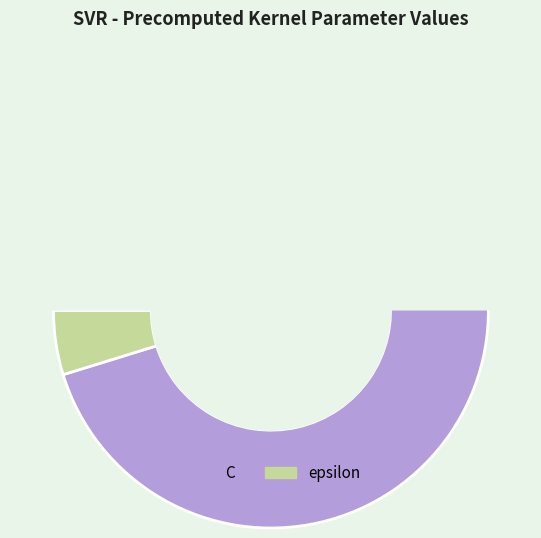

To the nearest percent, what percentage of the pie is C?

95%